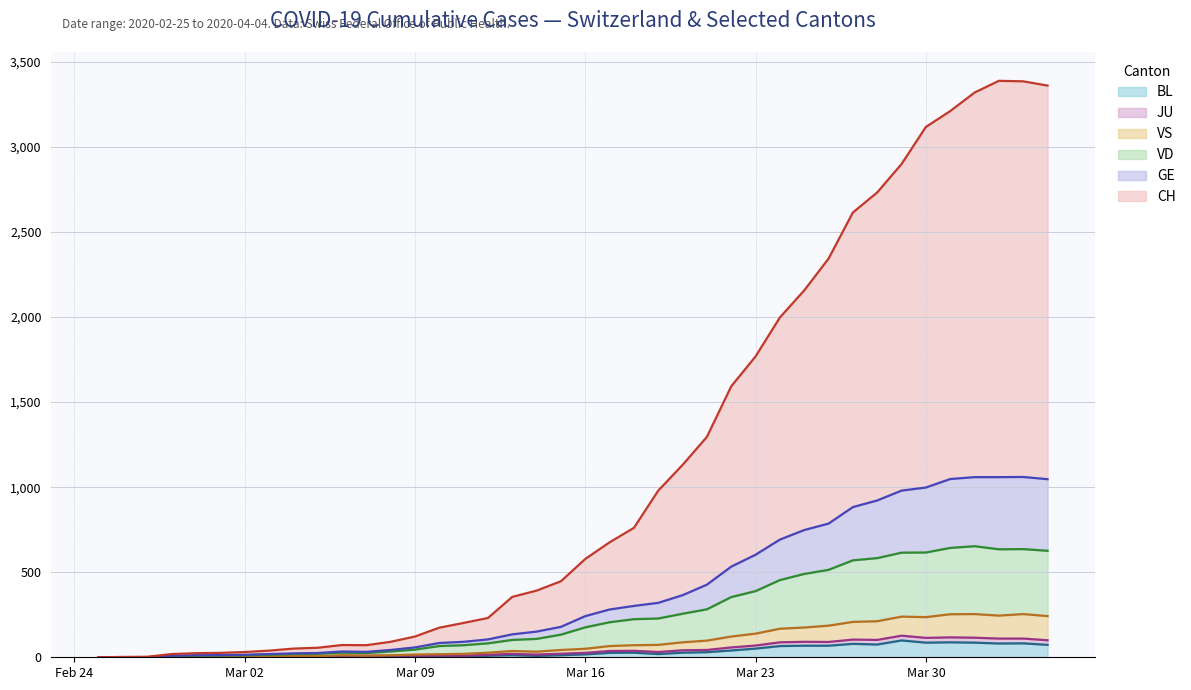

Which category has the lowest value in the JU series?

2020-02-25